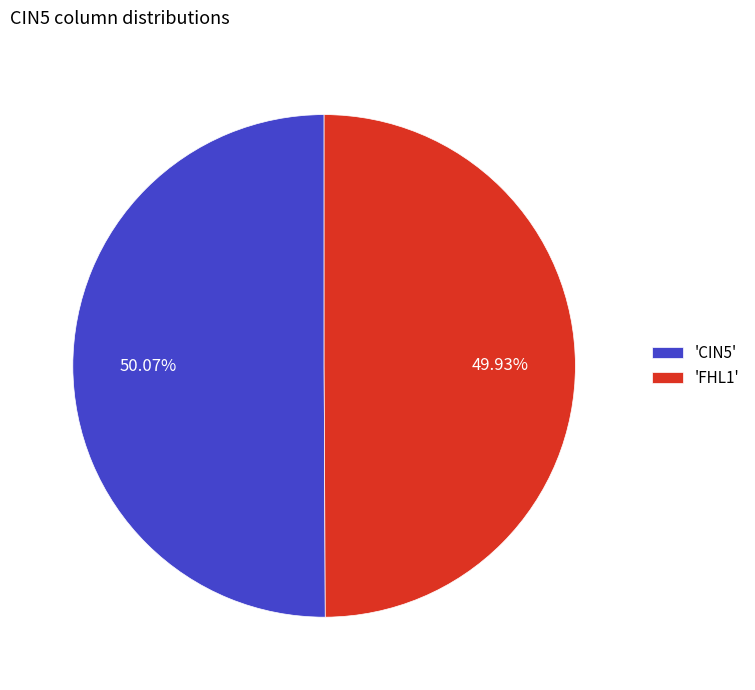

Approximately how many times larger is the value at 'FHL1' compared to 'CIN5'?

1.0